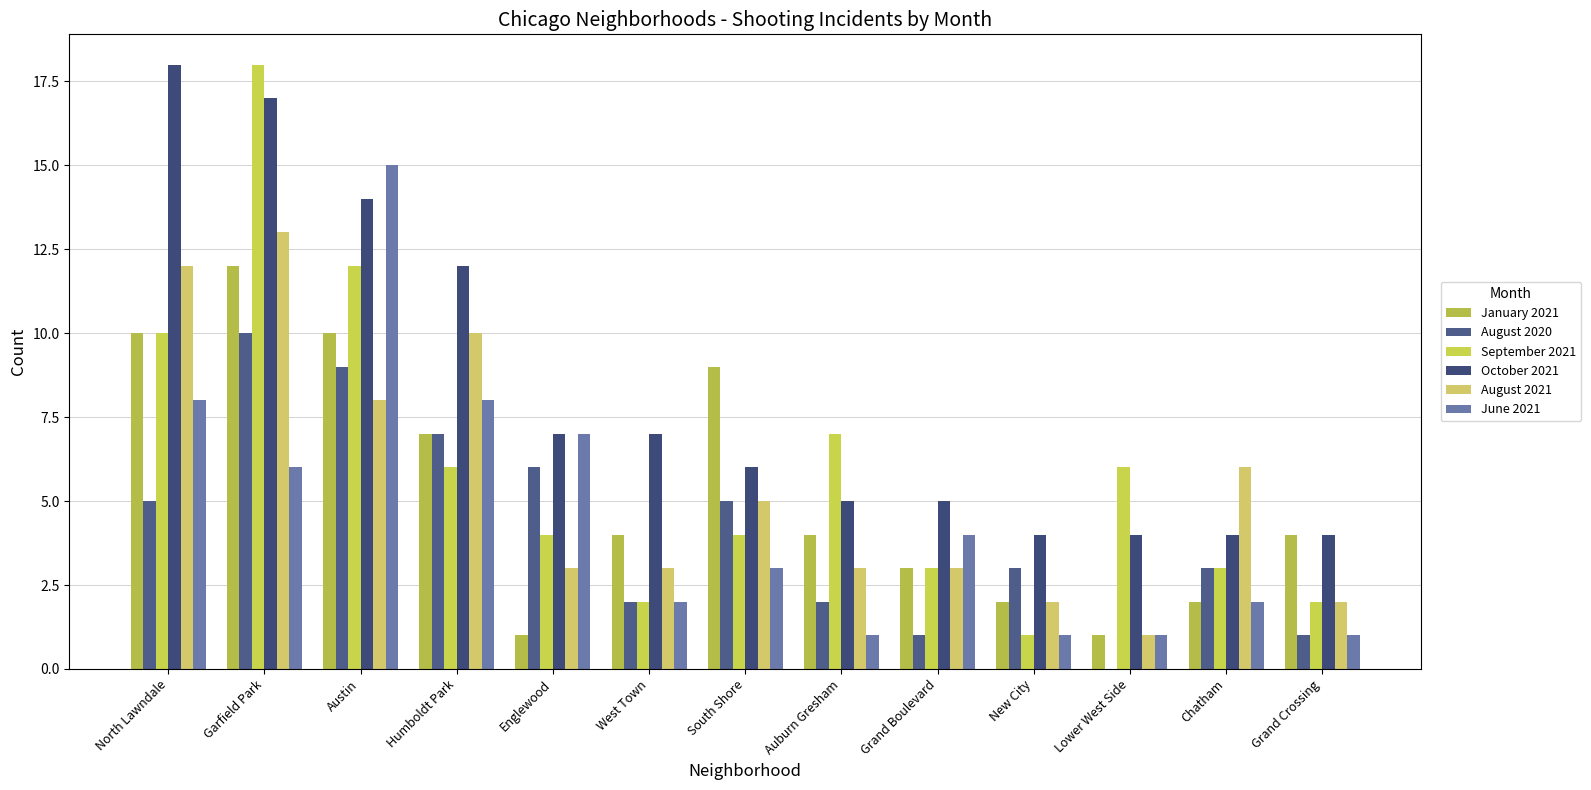

The August 2020 series shows 10 at Humboldt Park. True or false?

False